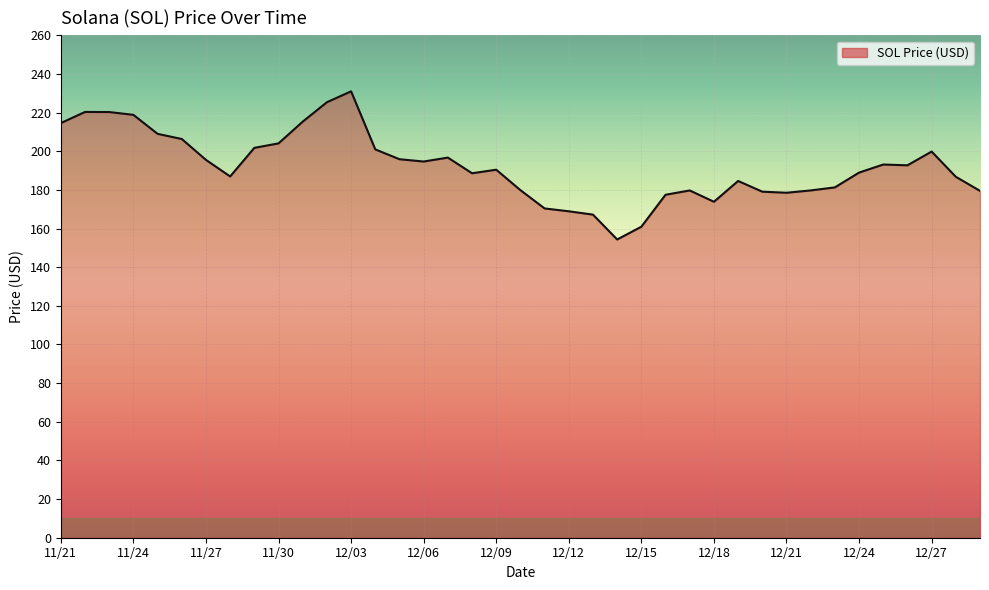

What is the smallest value displayed?

154.3